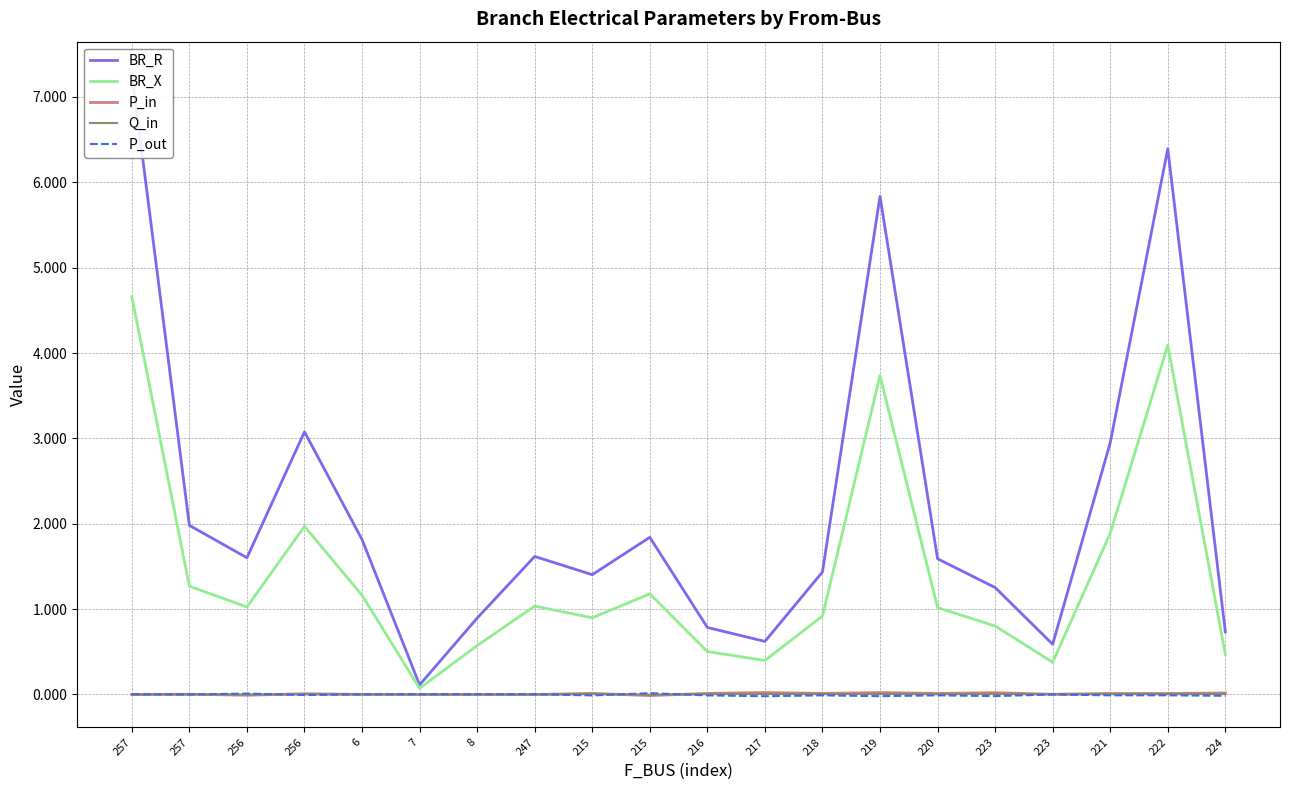

True or false: BR_X and BR_R intersect in this chart.

False